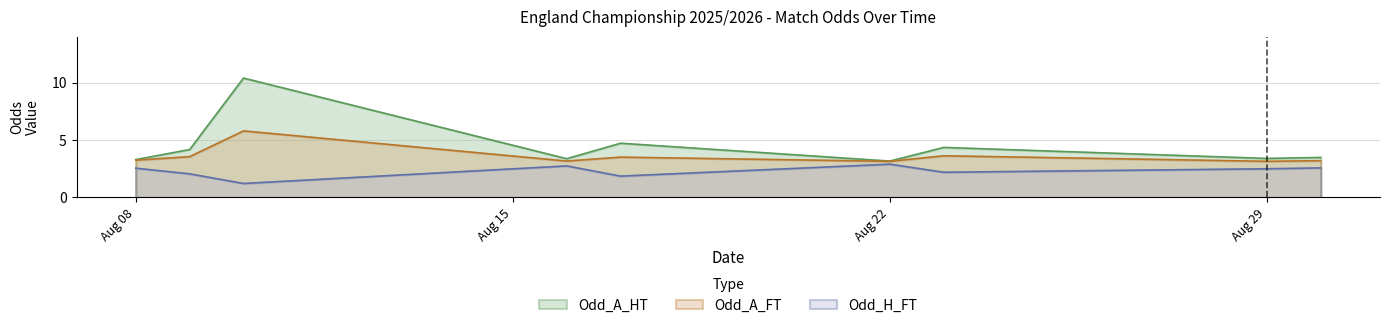

What is the maximum value shown in the chart?

10.4